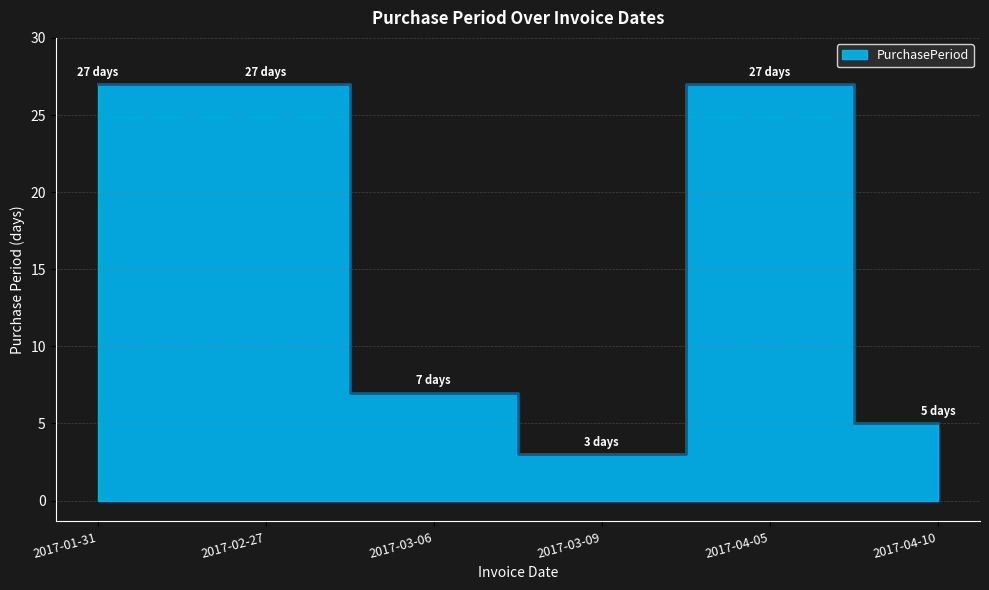

What is the label of the 5th point from the left?

2017-04-05